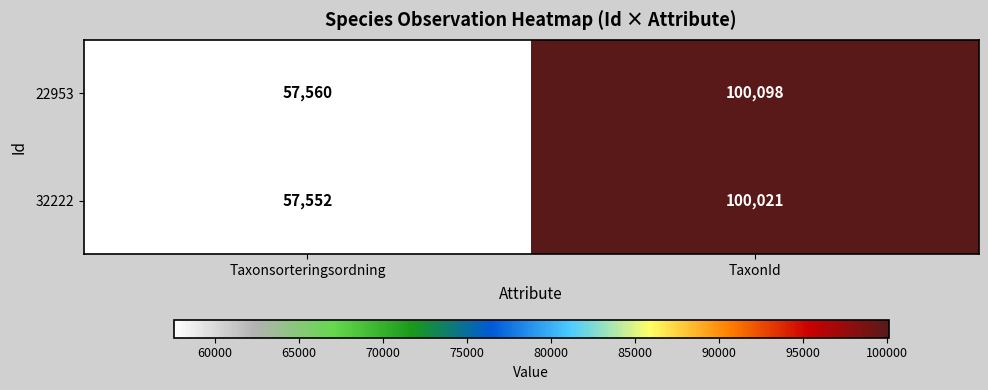

Count the number of categories in the chart.

2